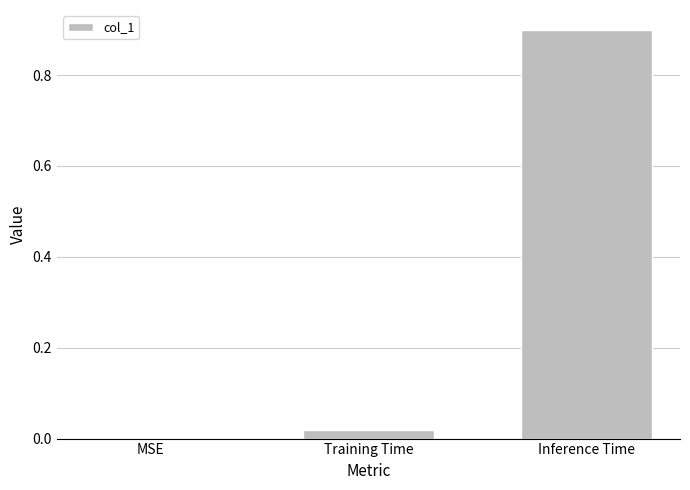

What is the sum of the values at Inference Time and Training Time?

0.9